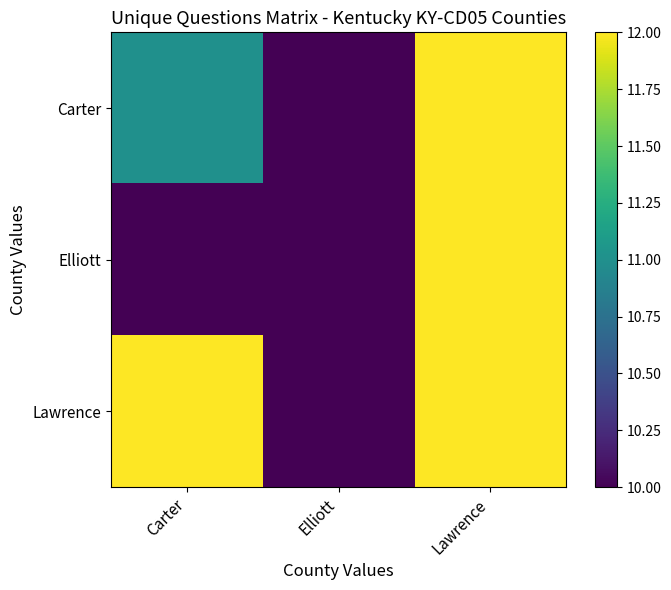

Reading right to left, list all the values displayed in this chart.

Carter: Lawrence=12	Elliott=10	Carter=11
Elliott: Lawrence=12	Elliott=10	Carter=10
Lawrence: Lawrence=12	Elliott=10	Carter=12